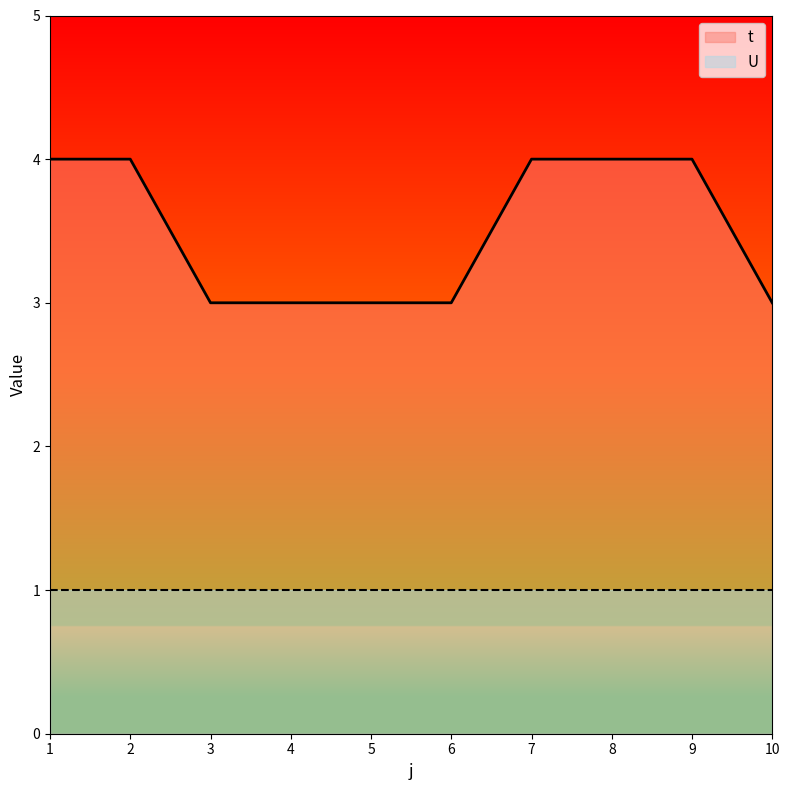

True or false: there are more than 1 points higher than both neighbors.

False